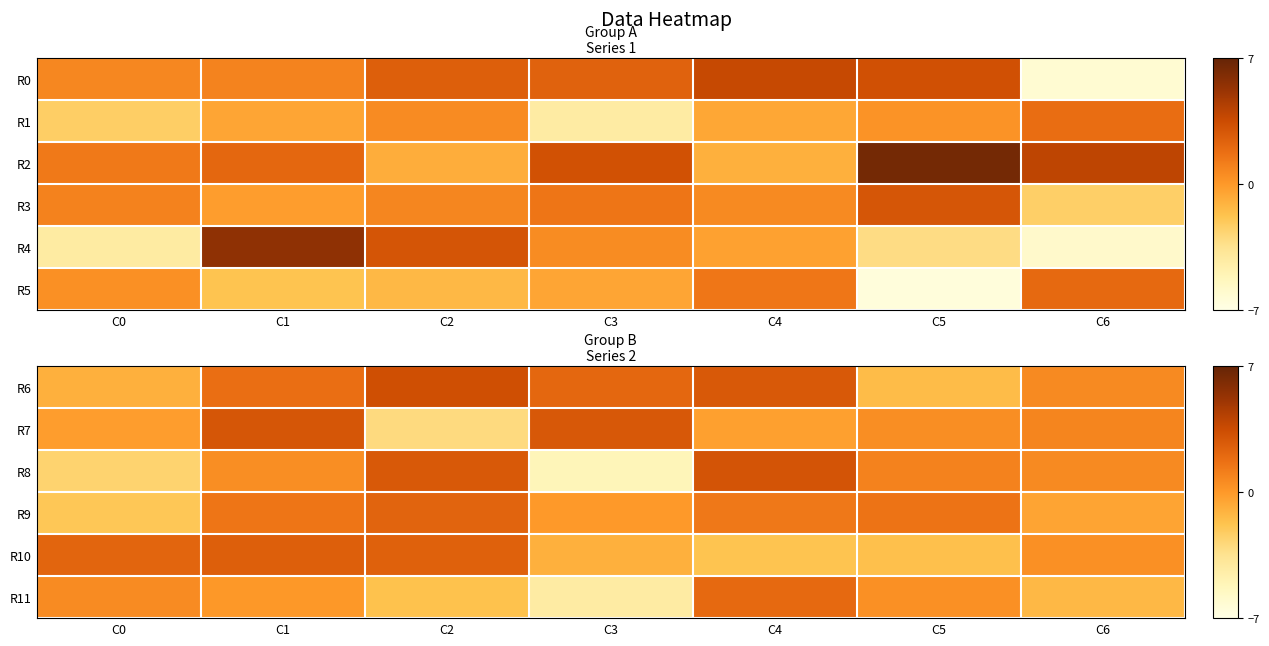

Is the value of R8 at C2 greater than the value of R10 at C5?

Yes